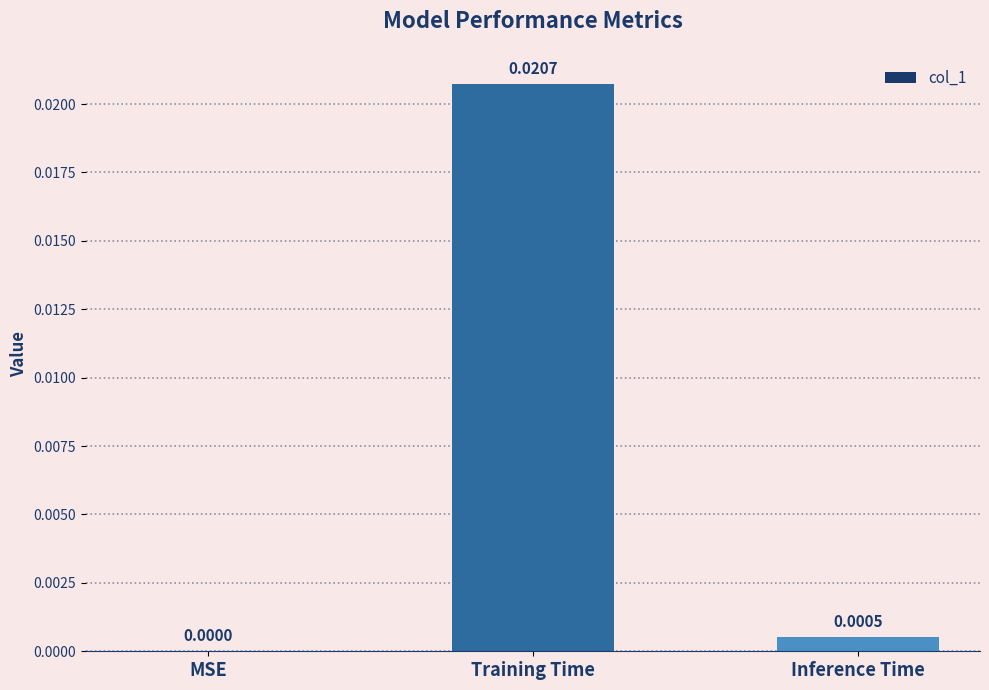

At which label is the value closest to 0?

MSE